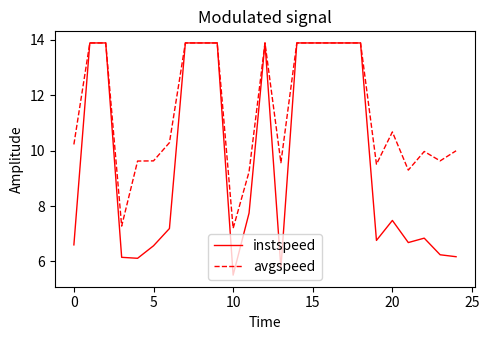

What is the maximum value shown in the chart?

13.9